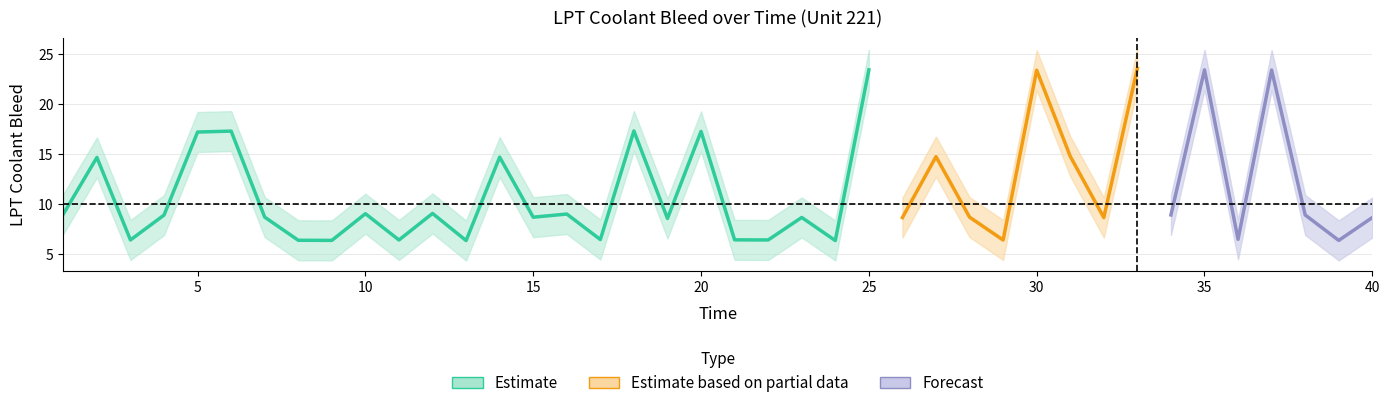

How many interior local peaks does the LPT_Coolant_Bleed_lower series have?

15